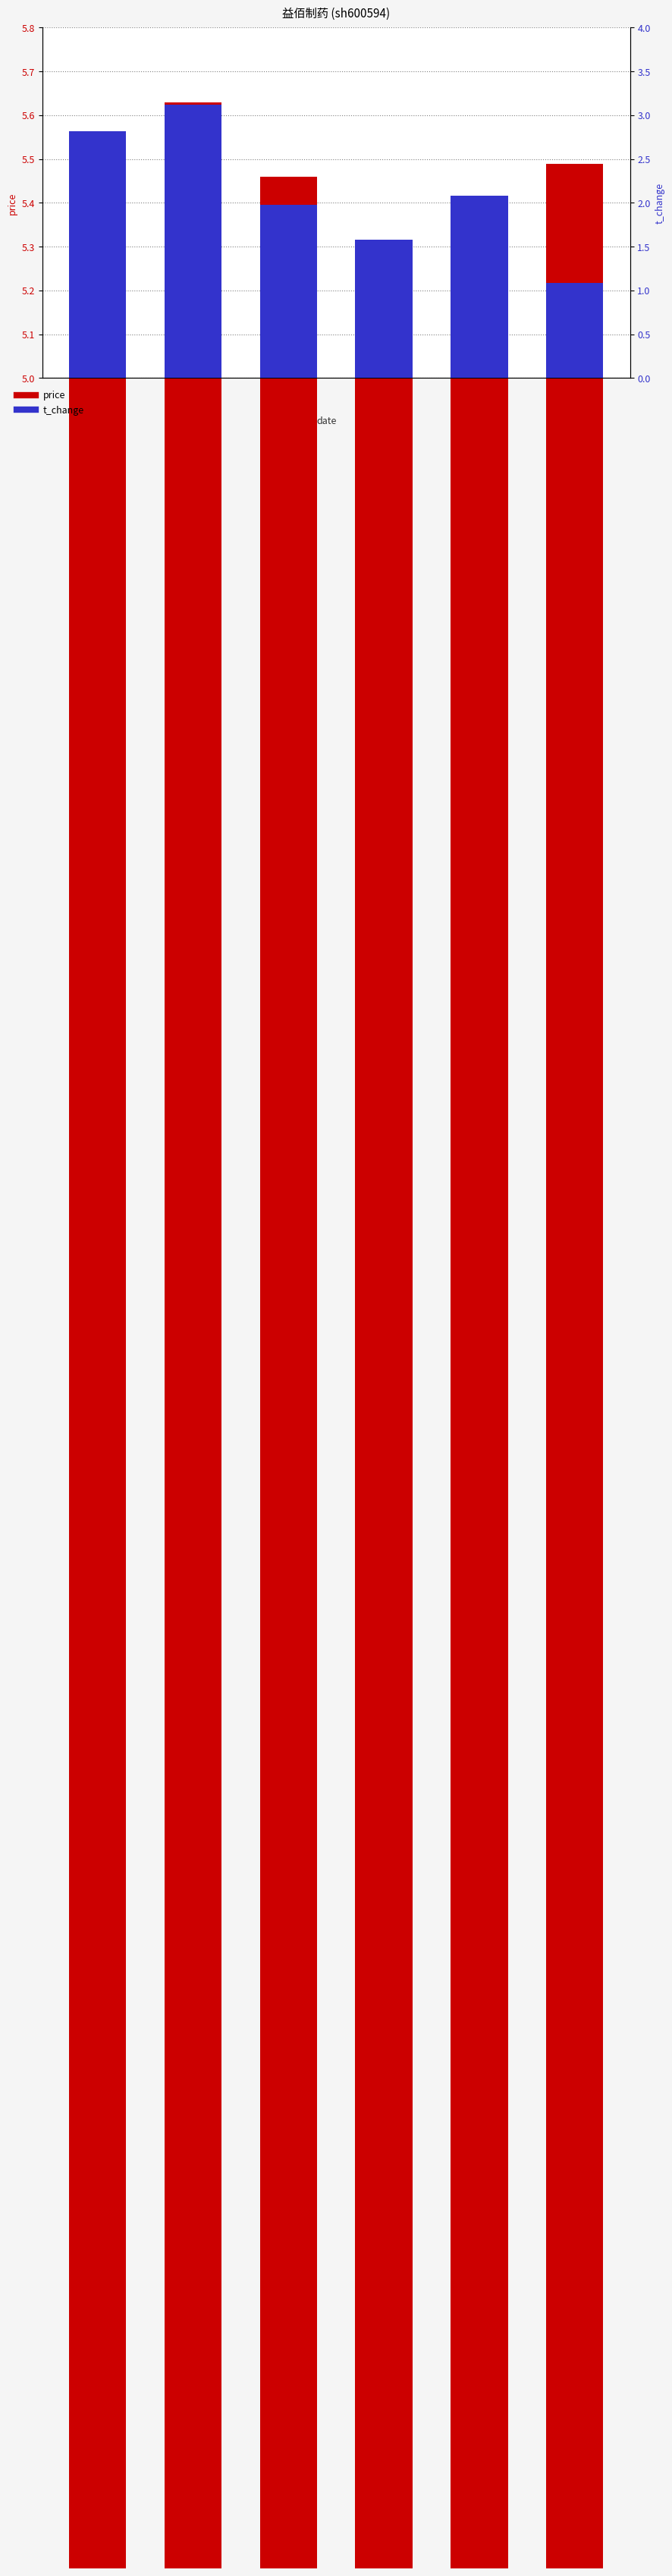

Which has a higher value, 2022-10-25 or 2022-10-28?

2022-10-28